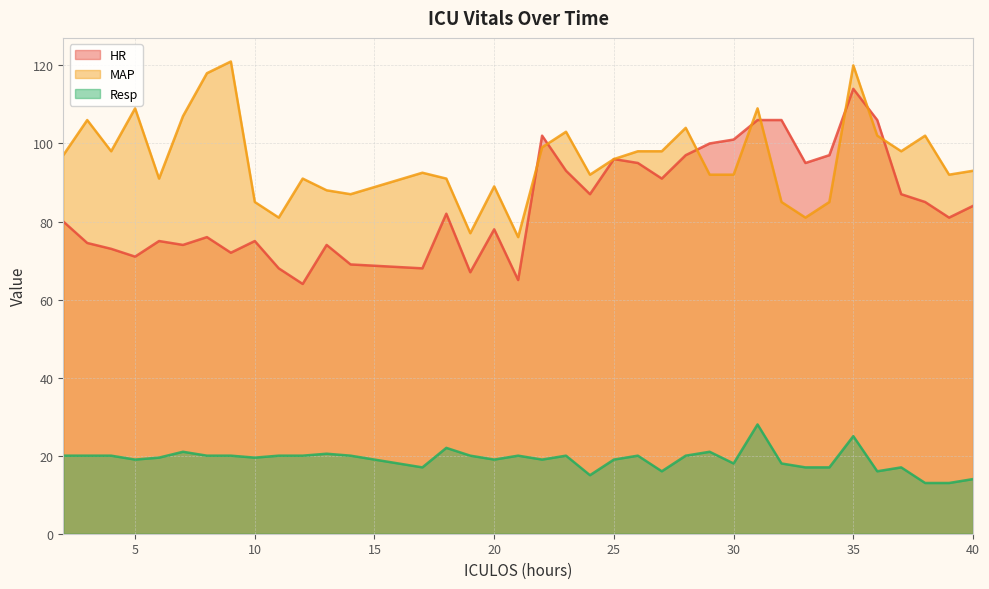

Which category has the lowest value across all series?

38